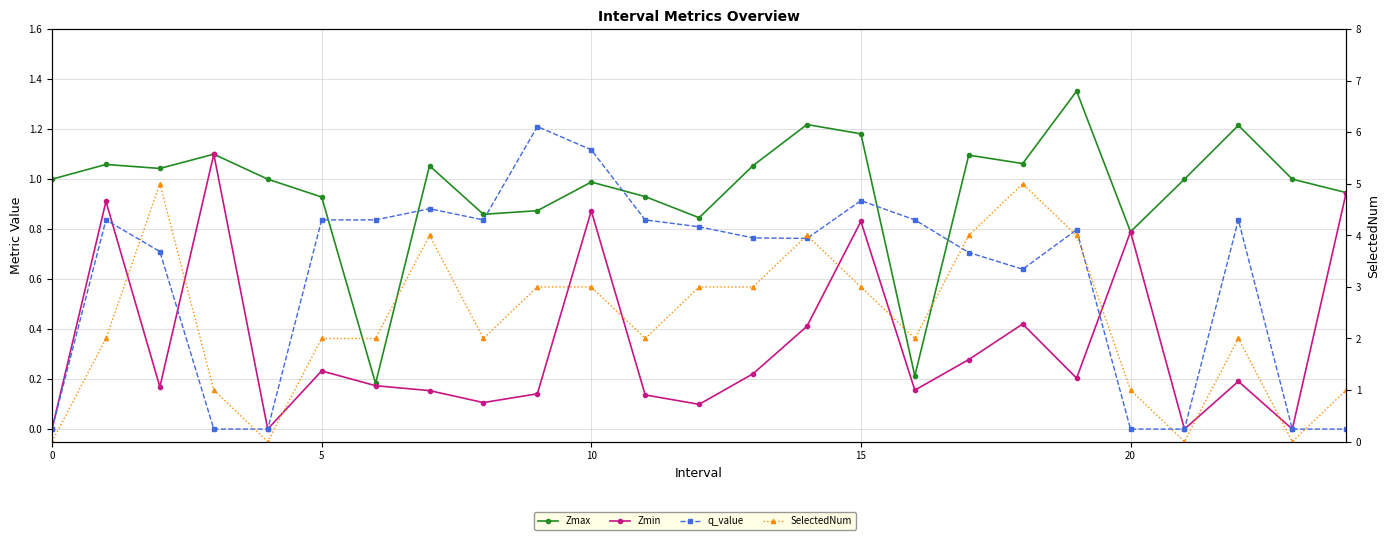

Which has a higher value, 19 or 25?

19